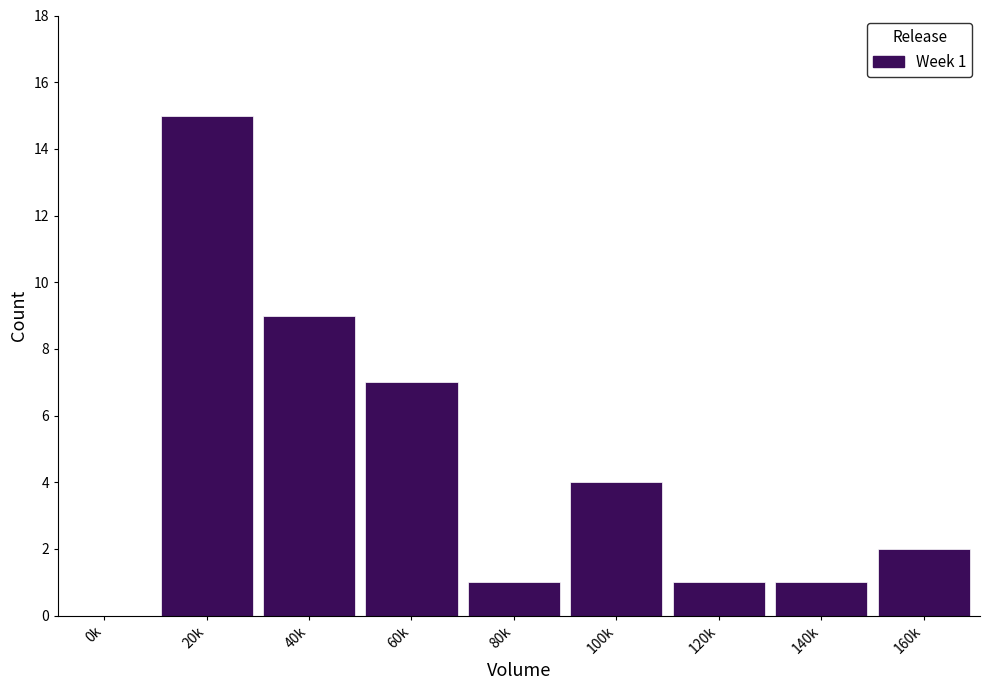

Reading right to left, list all the values displayed in this chart.

160k=2	140k=1	120k=1	100k=4	80k=1	60k=7	40k=9	20k=15	0k=0